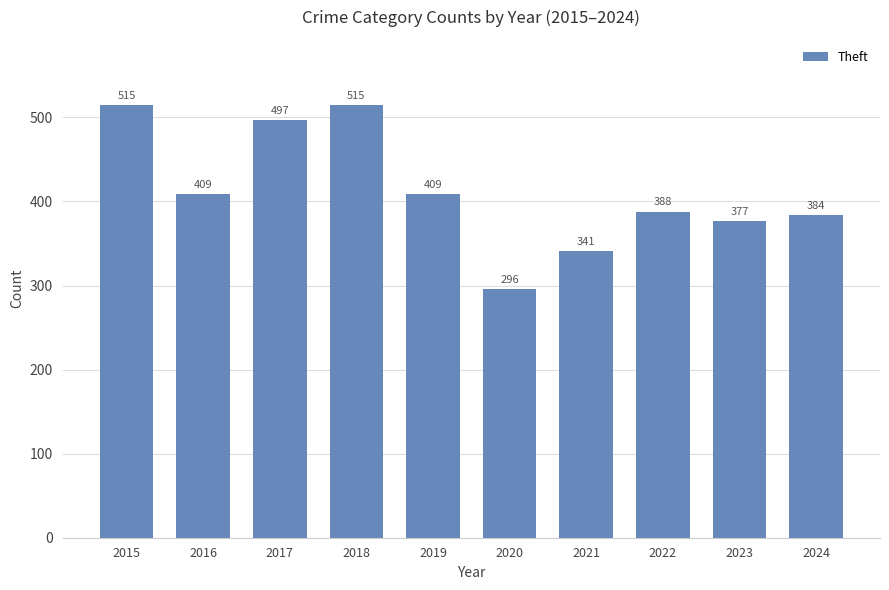

Count the number of categories in the chart.

10